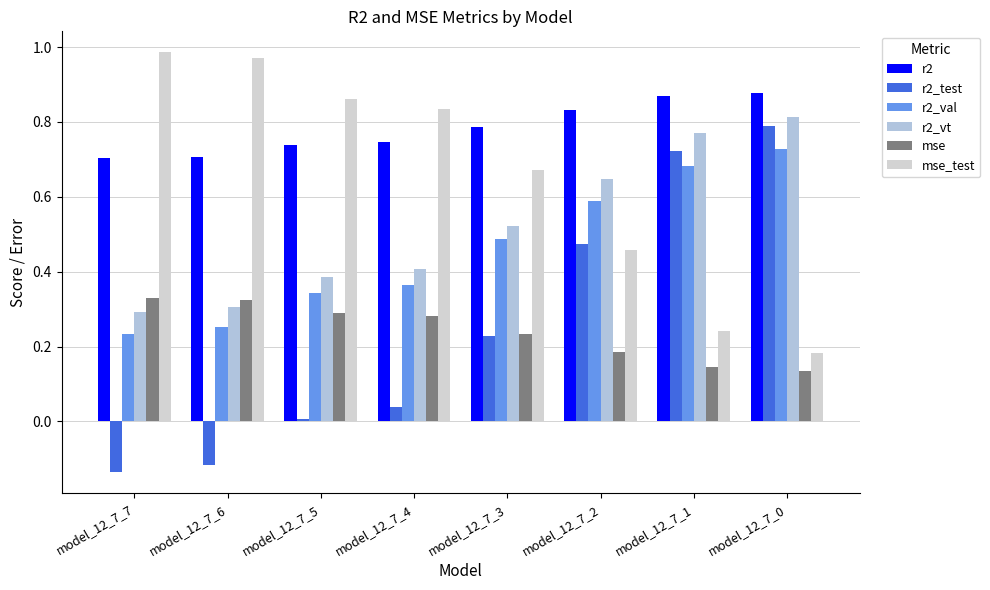

What is the sum of all r2_test values?

2.0